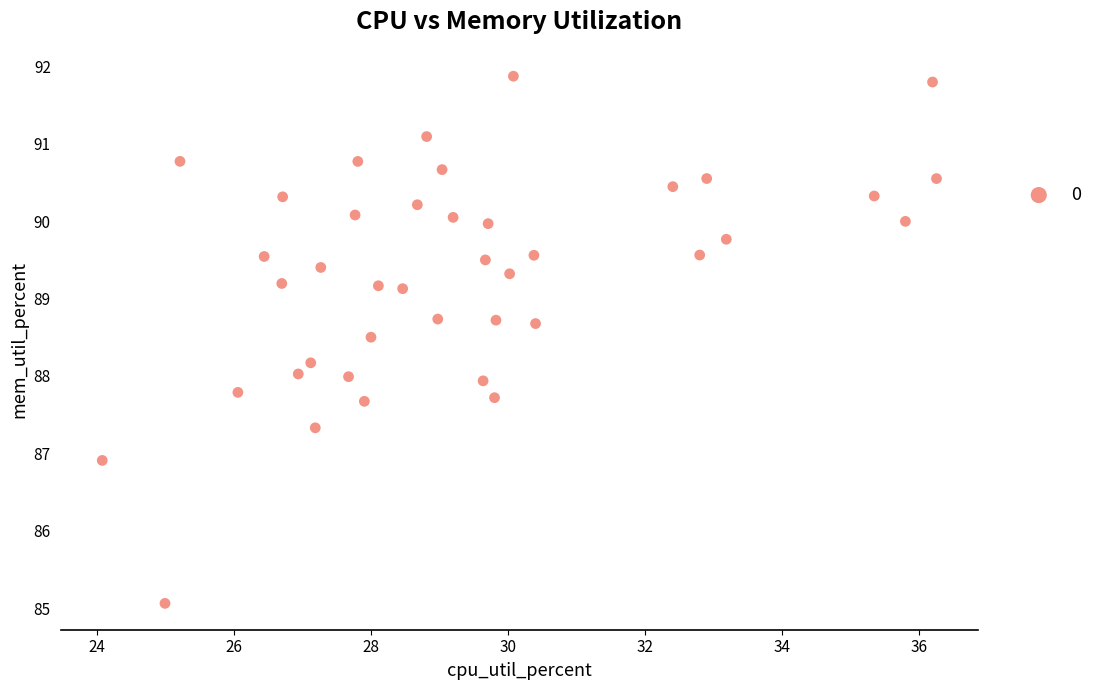

What is the range of X values (max minus min)?

12.2